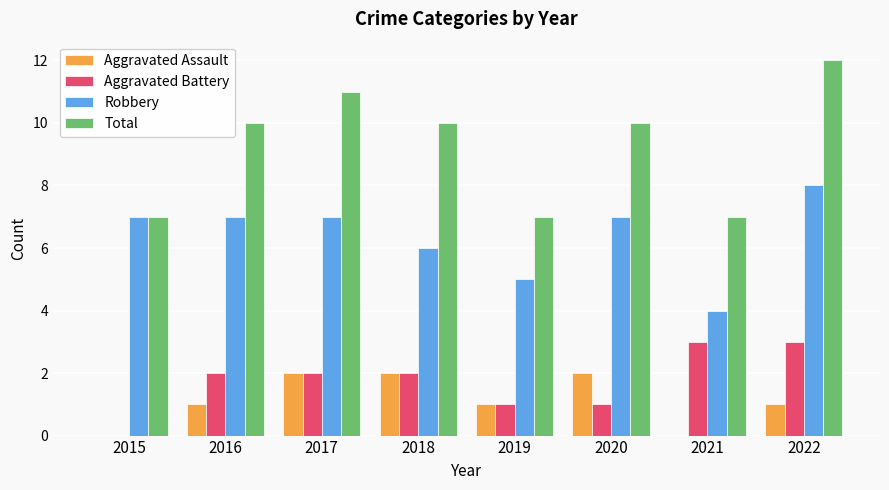

At which category is the sum across all series the highest?

2022